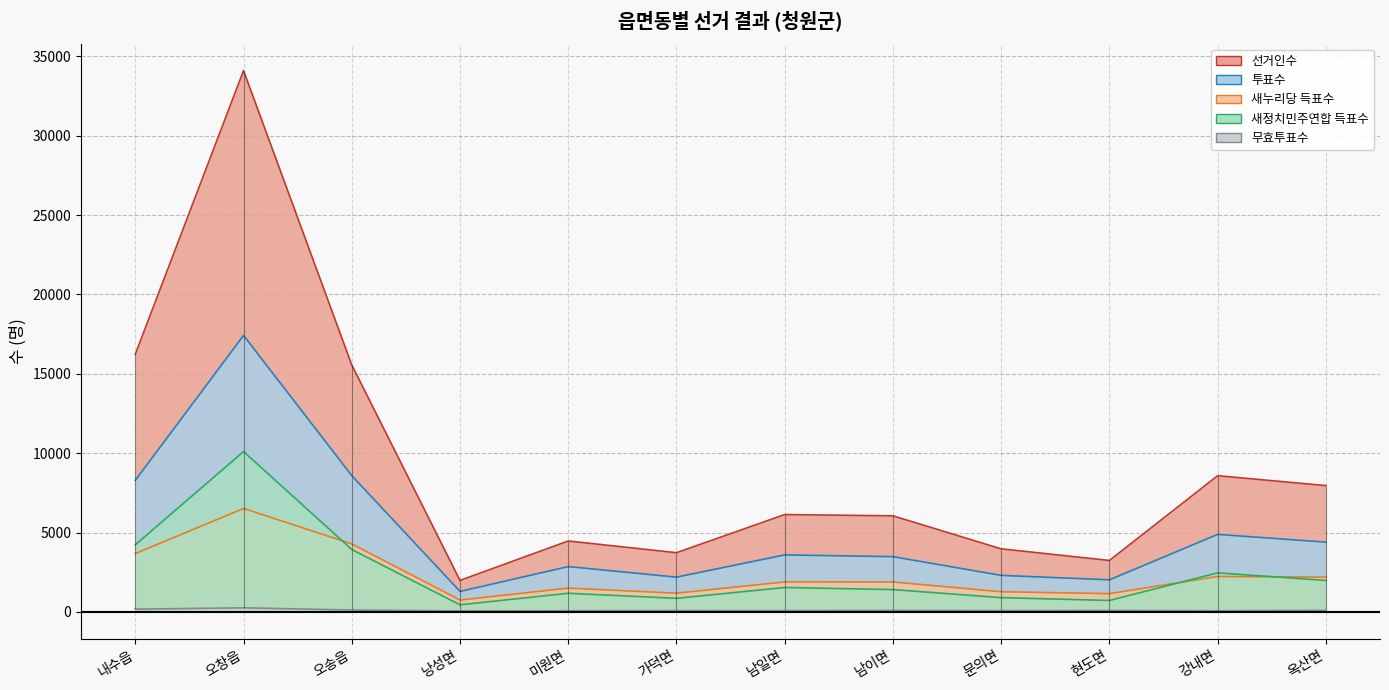

At which label is 새누리당 득표수 closest to 3635?

내수읍